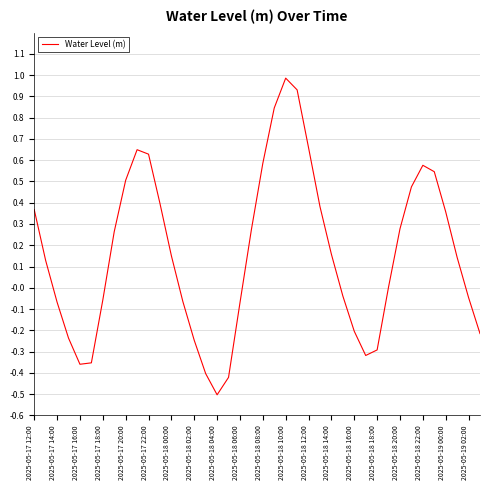

How many interior local peaks (higher than both neighbors) does the data have?

3